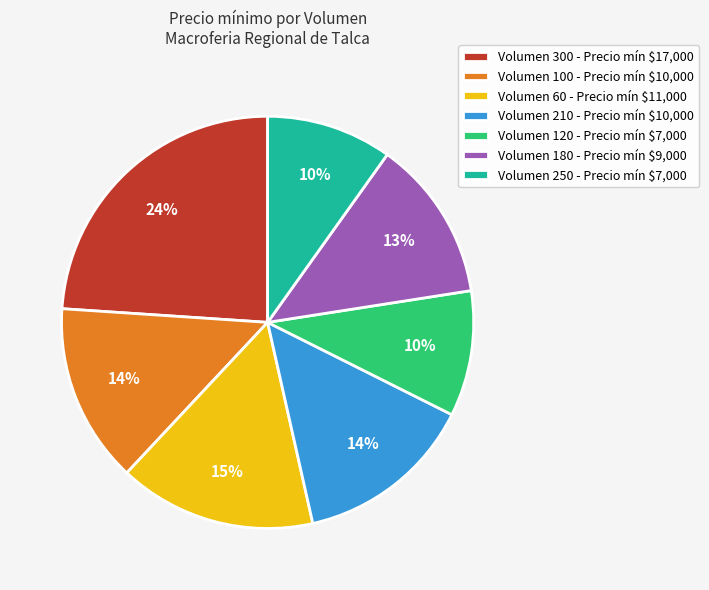

The Volumen 180 - Precio mín $9,000 slice represents 4% of the pie. True or false?

False